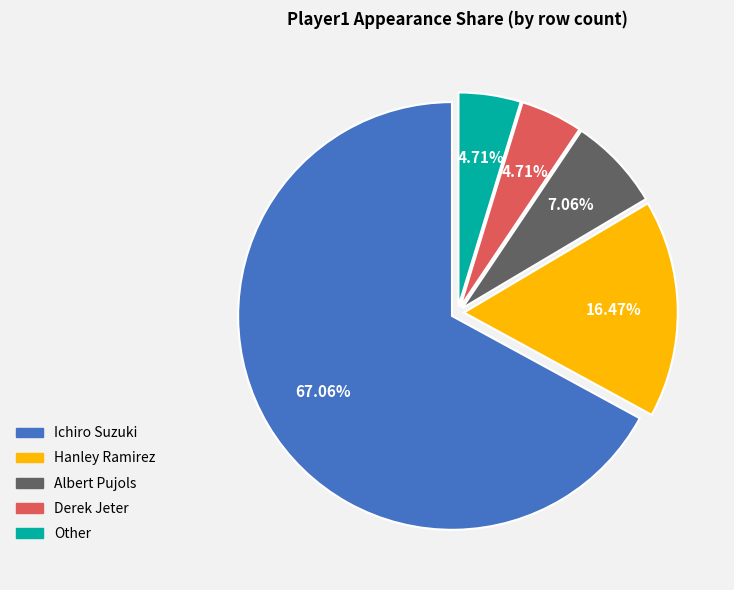

True or false: Derek Jeter accounts for 5% of the total.

True